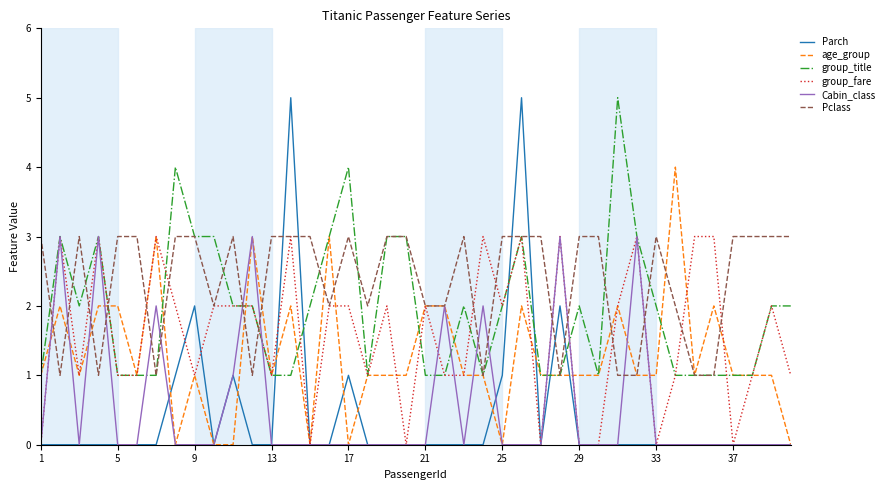

Which series has the largest range (max minus min)?

Parch